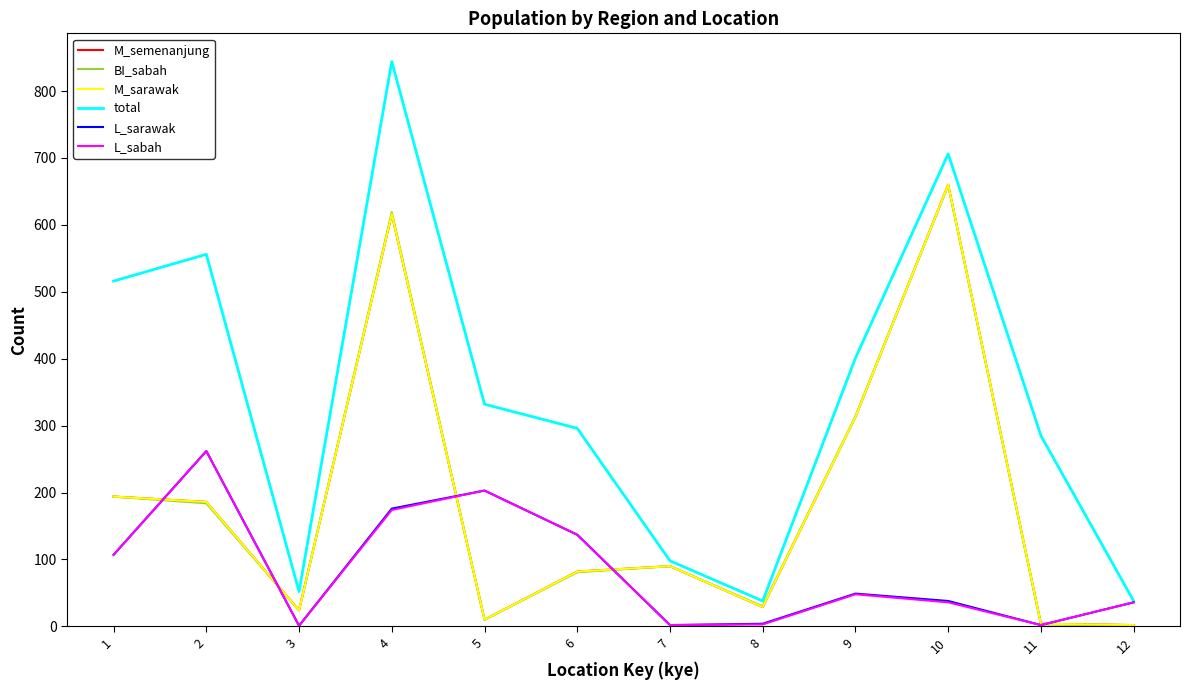

Is this an area chart (filled region under the line)?

No